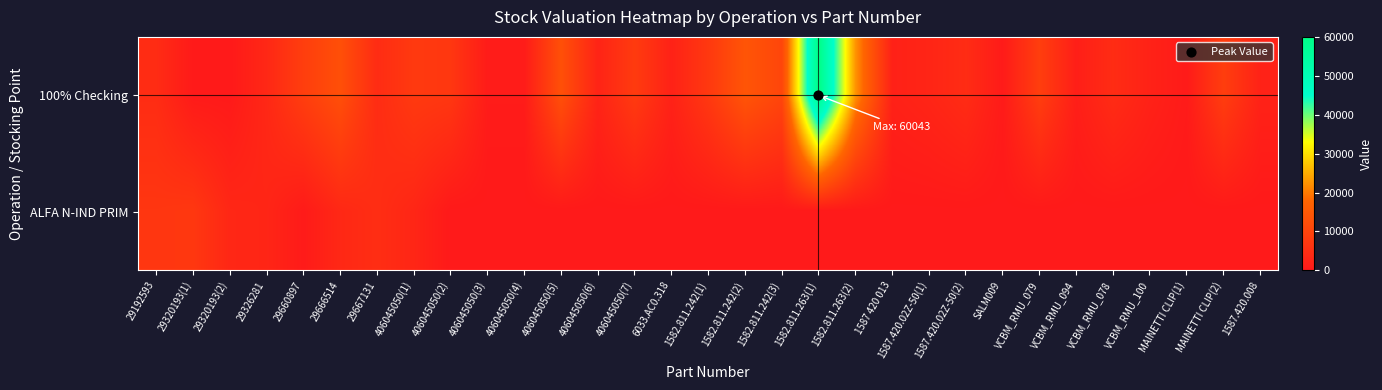

List the series in order of their peak value, highest first.

100% Checking, ALFA N-IND PRIM